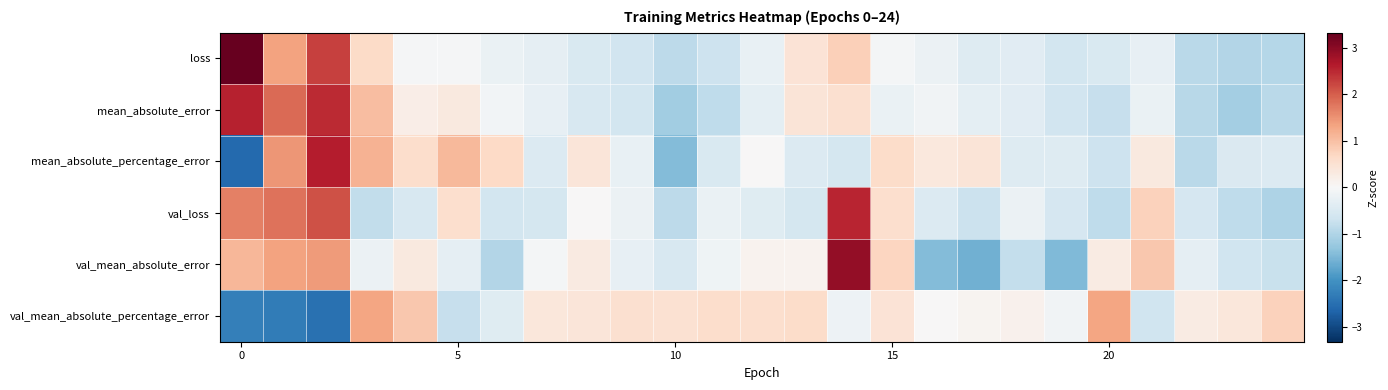

List the series in order of their peak value, highest first.

loss, val_mean_absolute_error, mean_absolute_percentage_error, mean_absolute_error, val_loss, val_mean_absolute_percentage_error